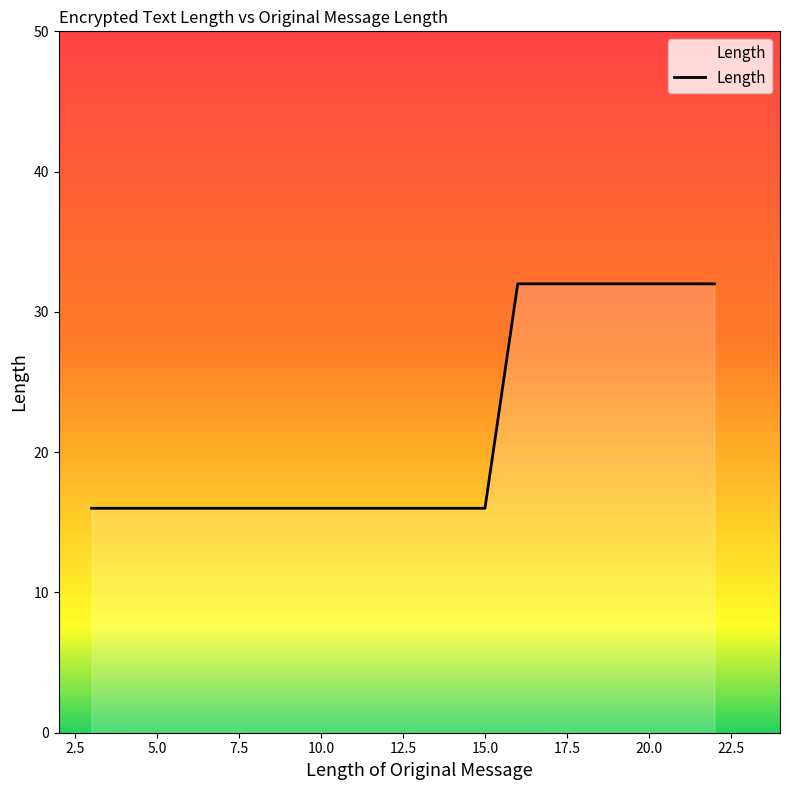

What is the smallest value displayed?

16